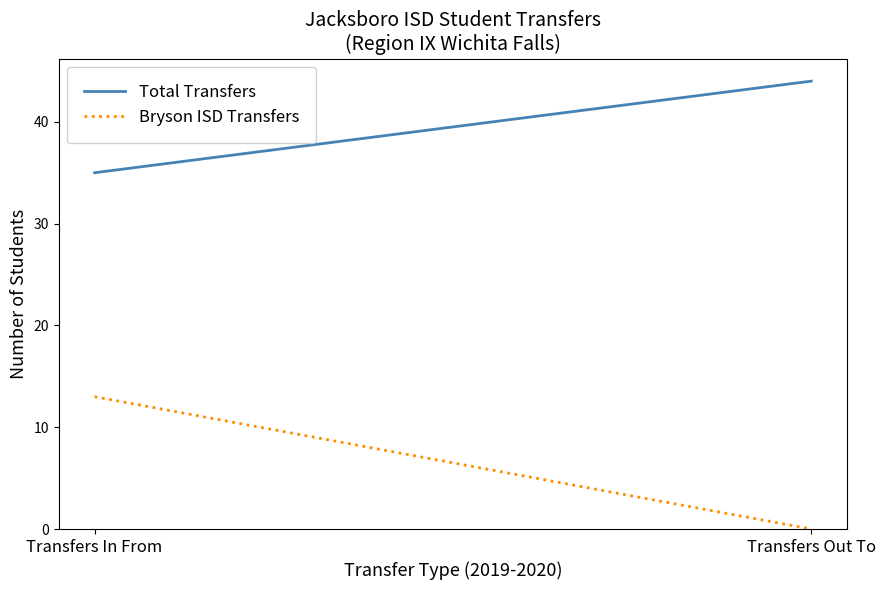

What is the label of the 2nd point from the left?

Transfers Out To